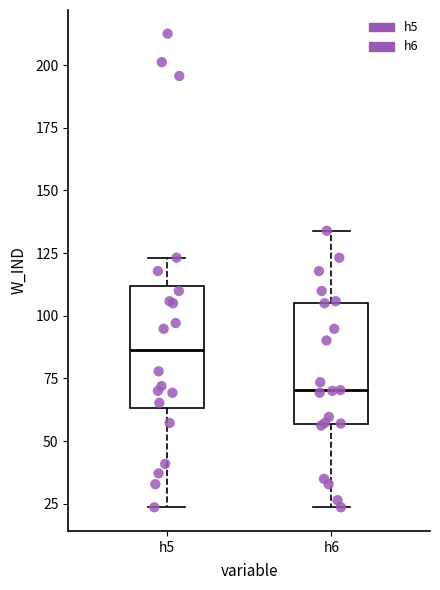

Reading left to right, read every box against the y-axis: the position of its median line, the range the box covers, and the ends of its whiskers. The values are not printed on the chart, so give them approximately, as read against the axis.

h5: median 85, box 65 to 110, whiskers 25 to 125
h6: median 70, box 55 to 105, whiskers 25 to 135